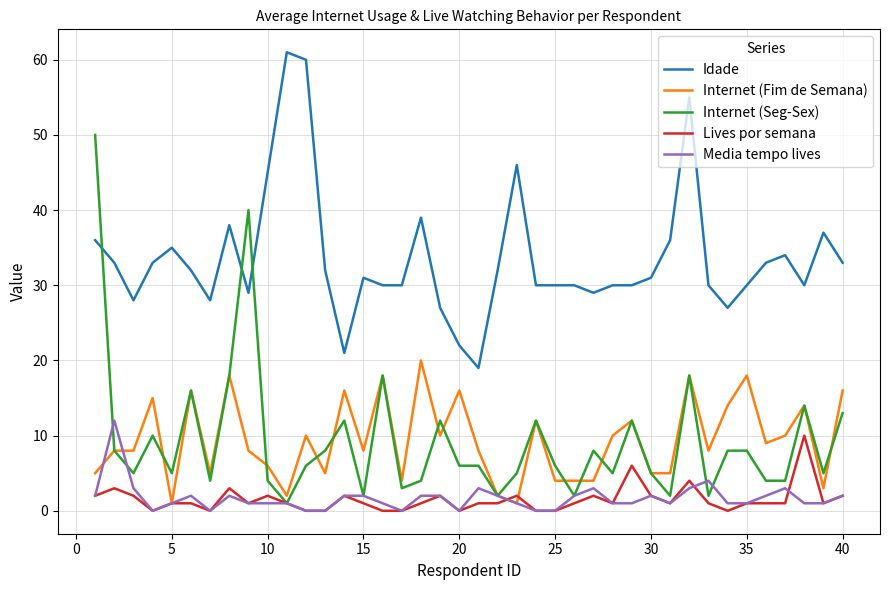

True or false: Lives por semana and Media tempo lives intersect in this chart.

True